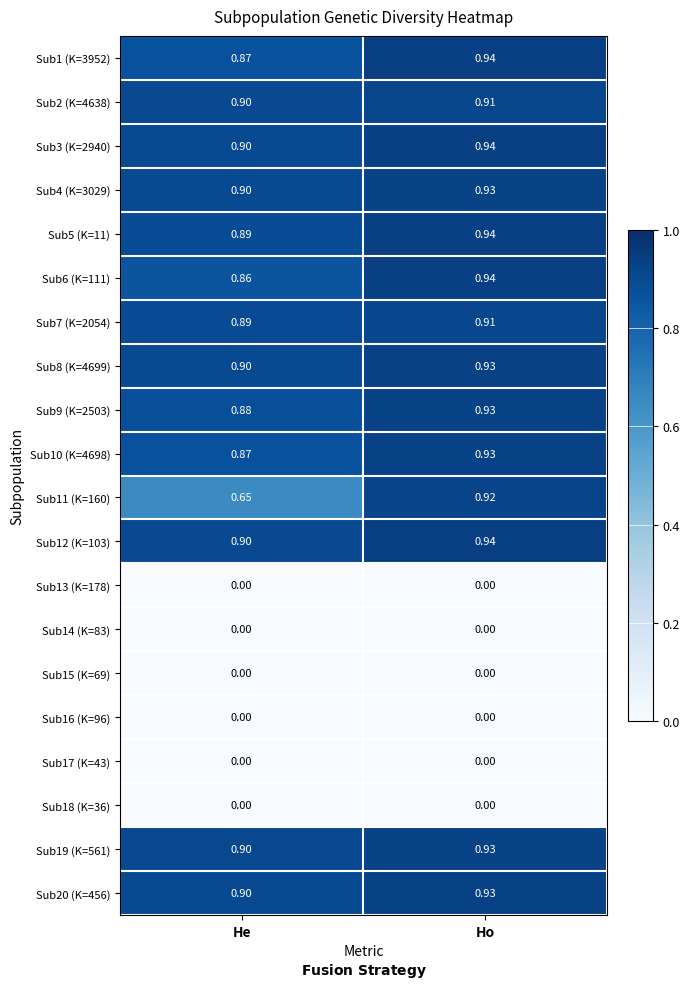

At which category is the sum across all series the highest?

Ho